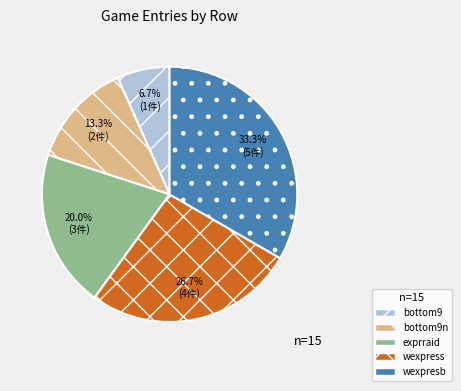

To the nearest percent, what is the difference between the largest and smallest slice percentages?

27%